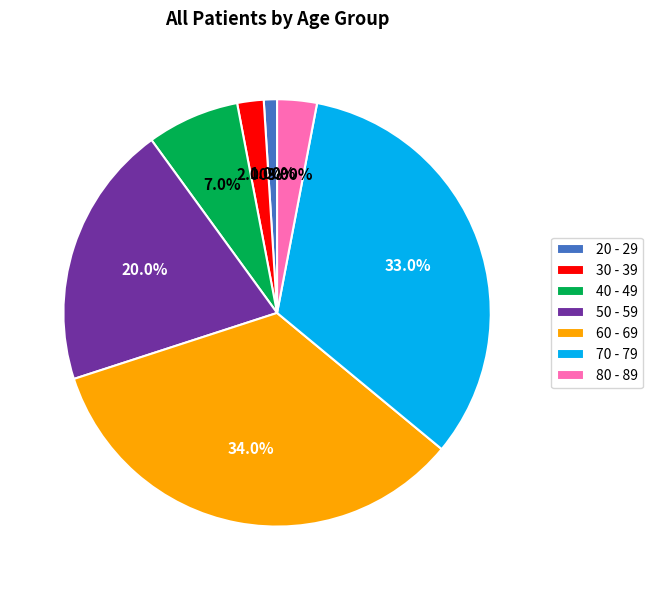

What is the smallest slice in the pie chart?

20 - 29